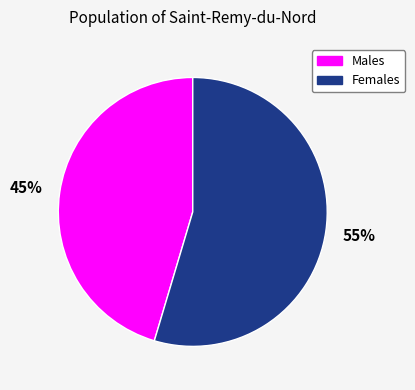

True or false: Males accounts for 53% of the total.

False